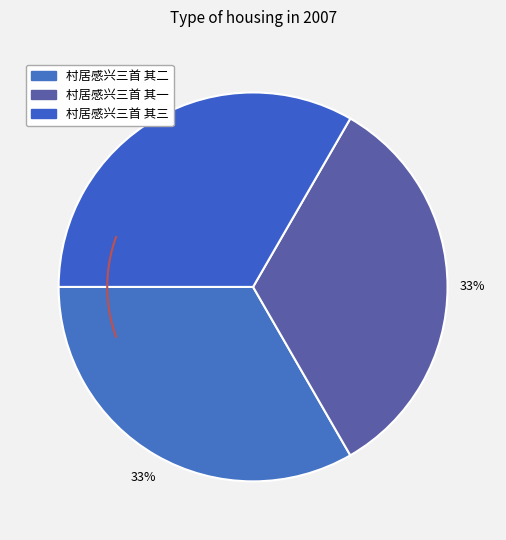

Is there any slice that represents more than half of the pie?

No